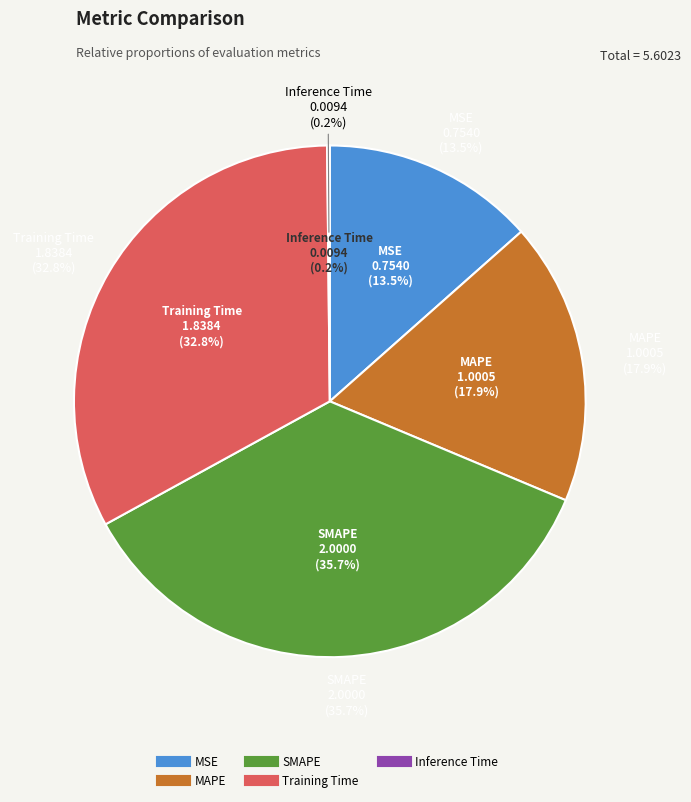

Is the sum of MSE and MAPE greater than half?

No